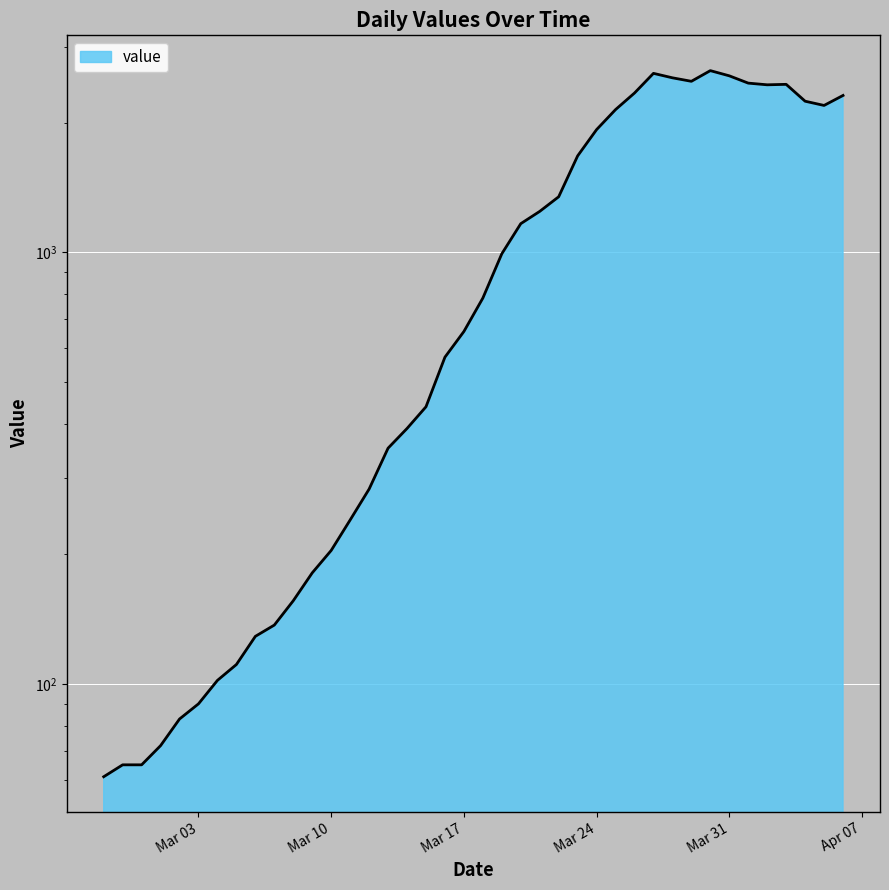

What is the change in value from 2020-03-13 to 2020-03-16?

+220